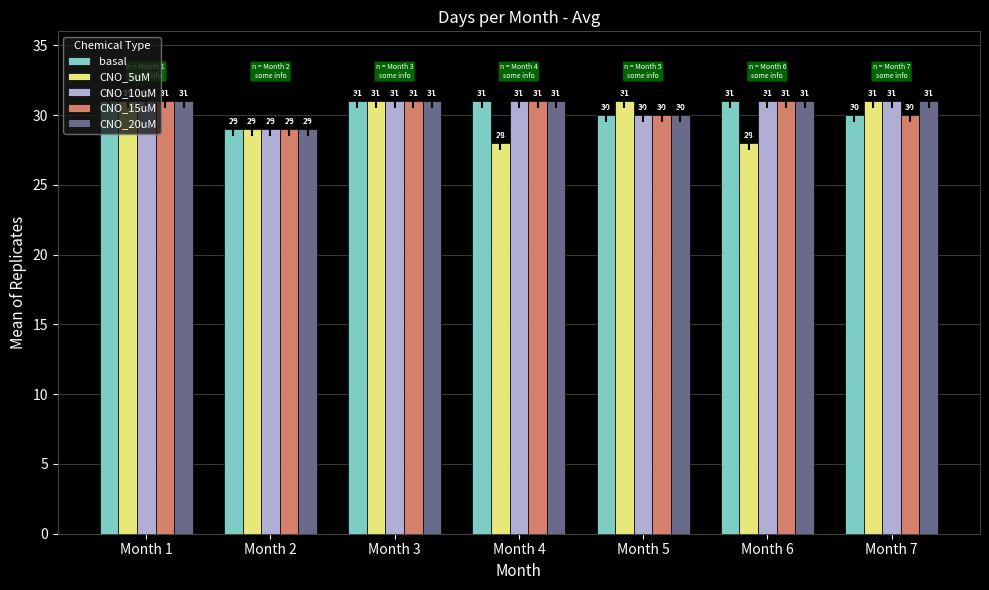

What is the total value across all series at Month 5?

151